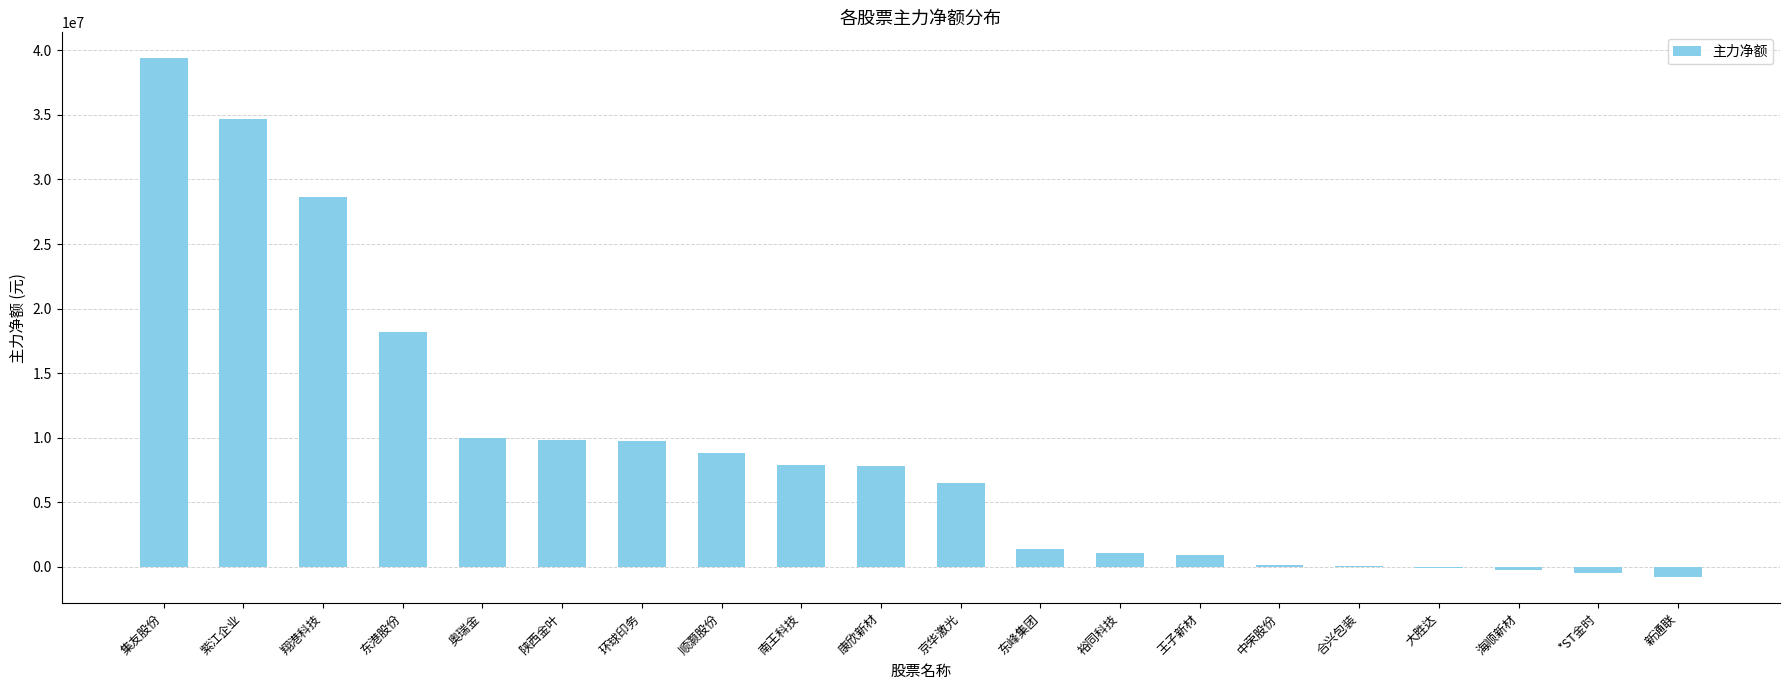

What is the change in value from 南王科技 to 裕同科技?

-6838995